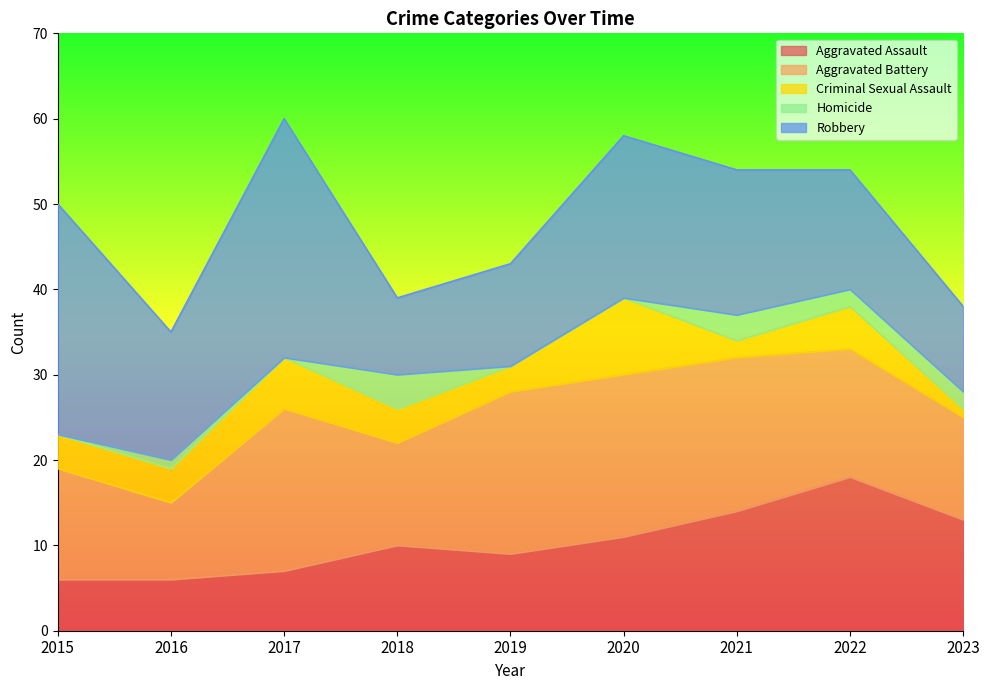

At which label does Aggravated Battery first exceed 15?

2017